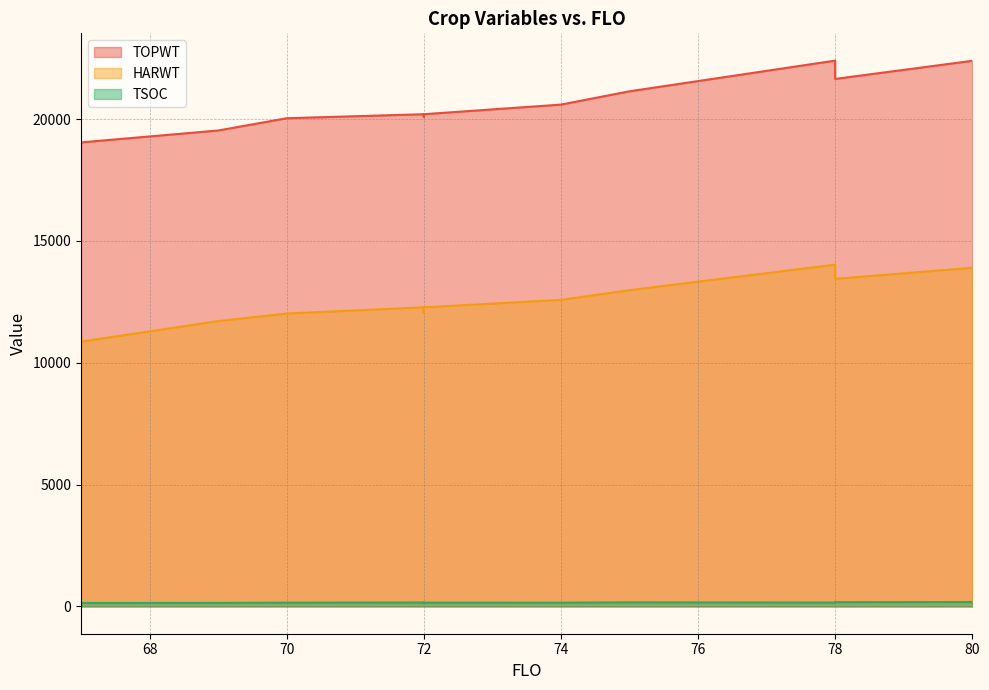

How many lines are shown in the chart?

3